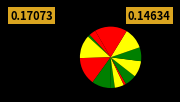

How many segments does this pie chart have?

13